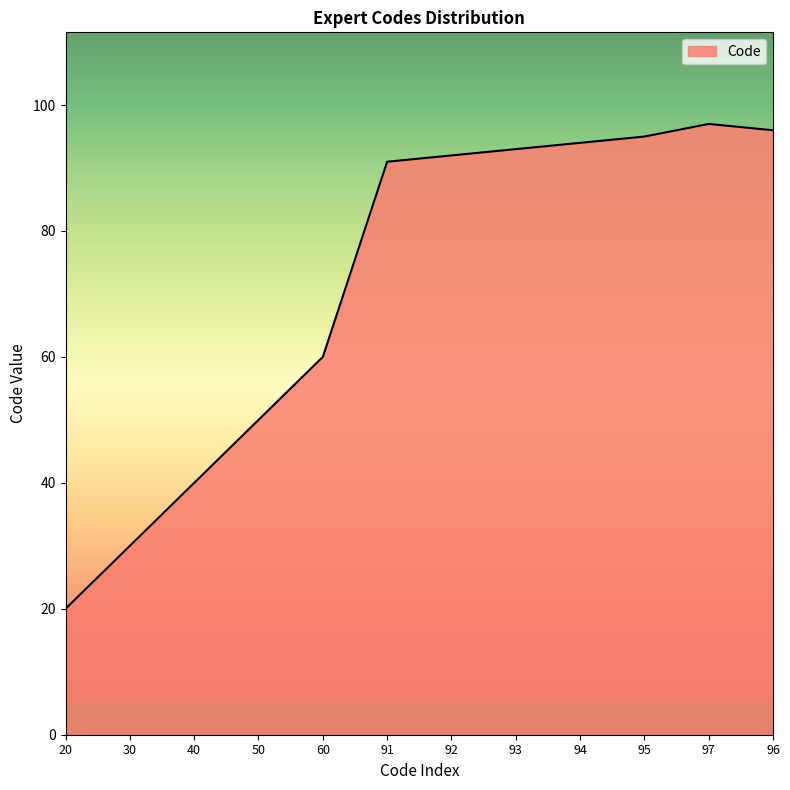

True or false: there are more than 2 points higher than both neighbors.

False